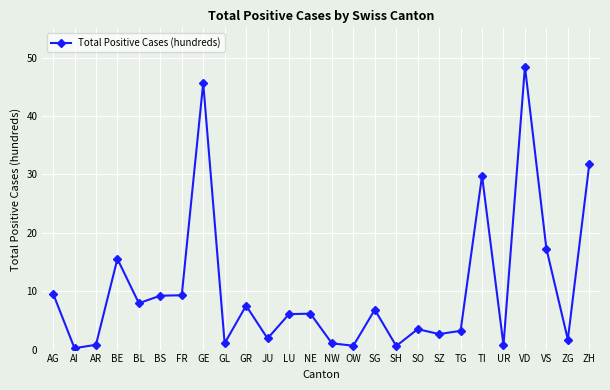

What is the greatest value displayed?

48.4